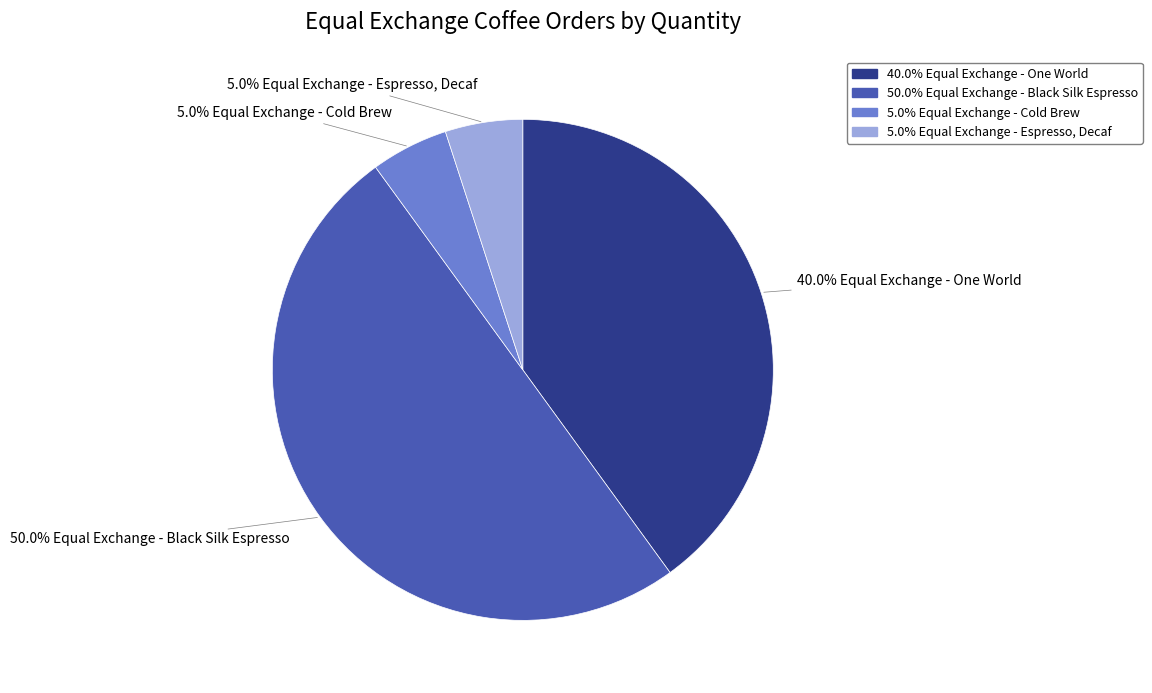

Is there any slice that represents more than half of the pie?

No